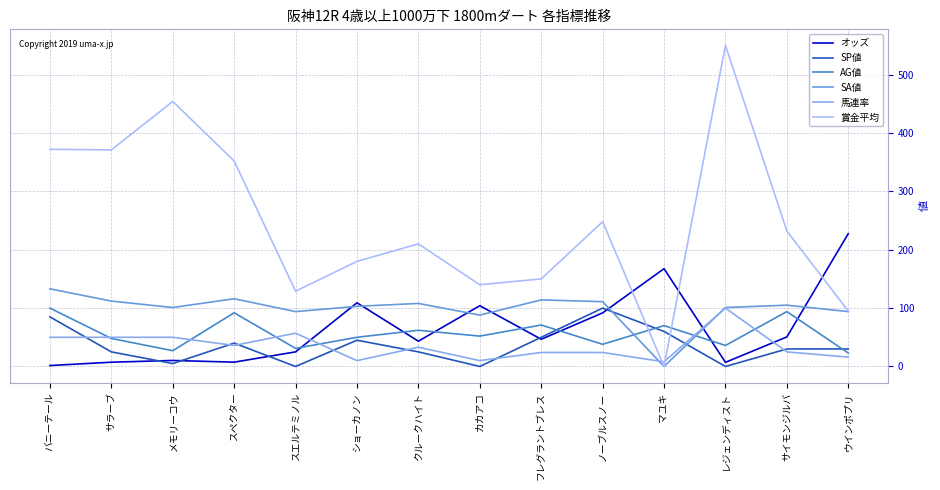

At which label is 賞金平均 closest to 275?

ノーブルスノー